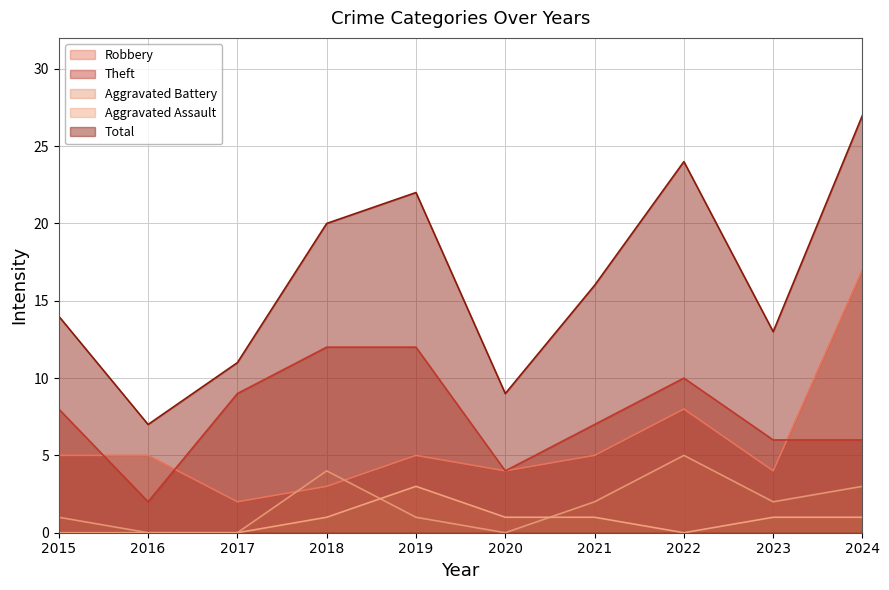

True or false: Robbery has more than 1 points higher than both neighbors.

True